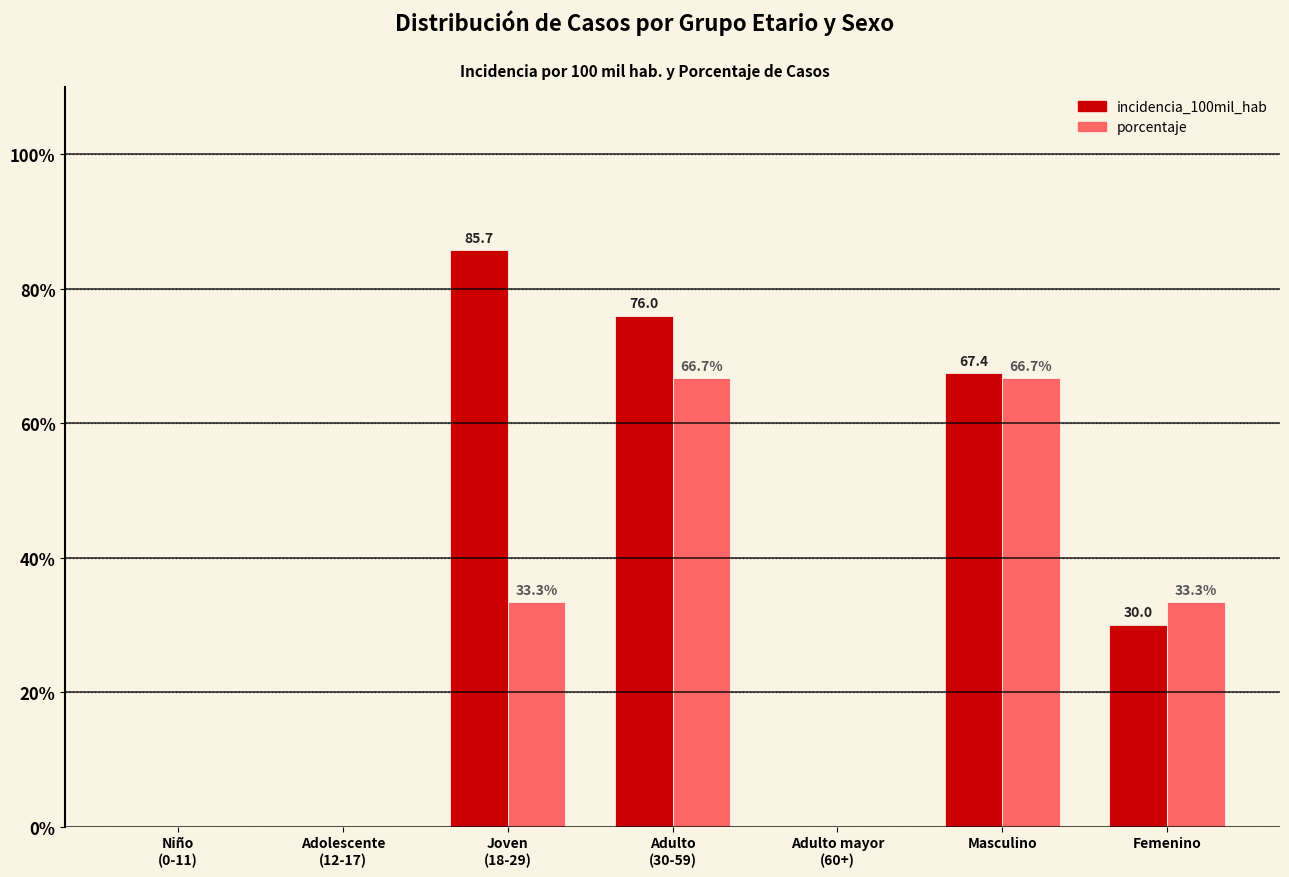

Which series has the widest spread of values?

incidencia_100mil_hab